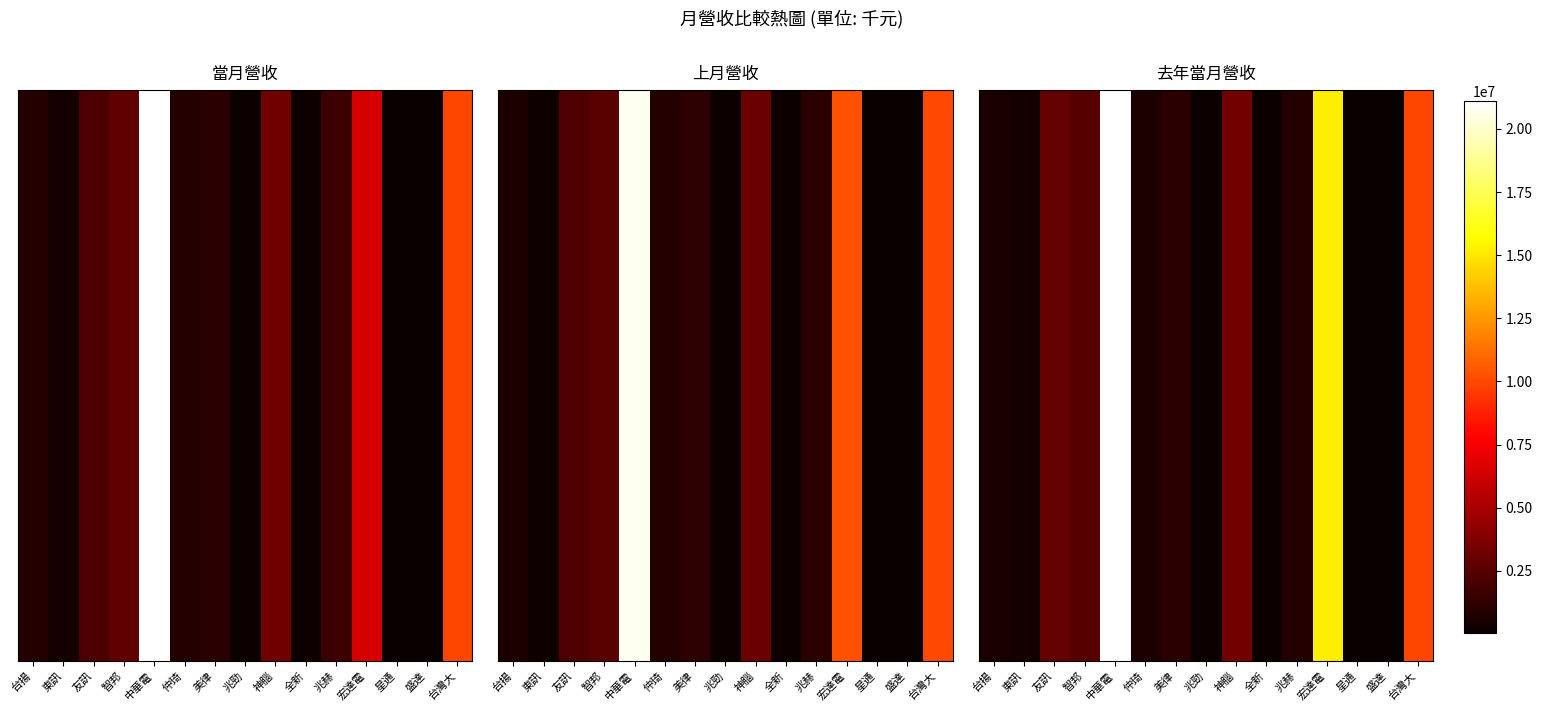

List the labels in order of value, largest first.

中華電, 宏達電, 台灣大, 神腦, 友訊, 智邦, 美律, 兆赫, 仲琦, 台揚, 東訊, 全新, 兆勁, 盛達, 星通